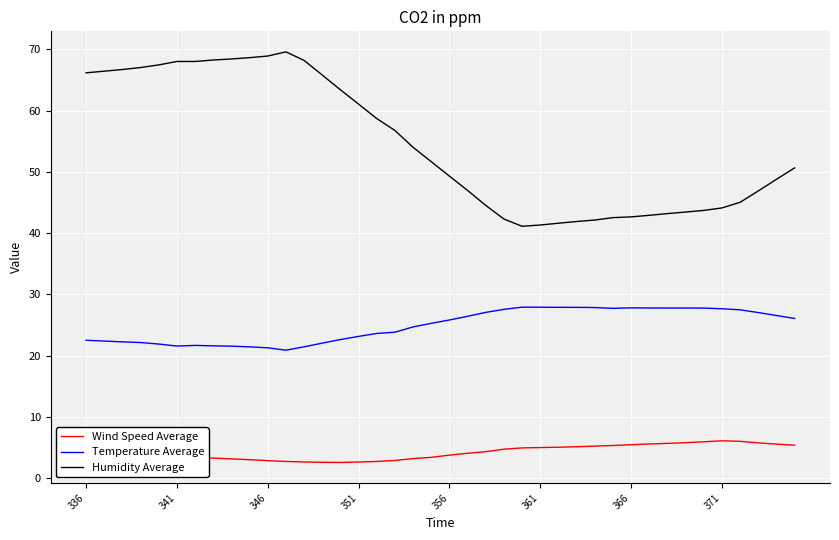

Which series has the largest range (max minus min)?

Humidity Average